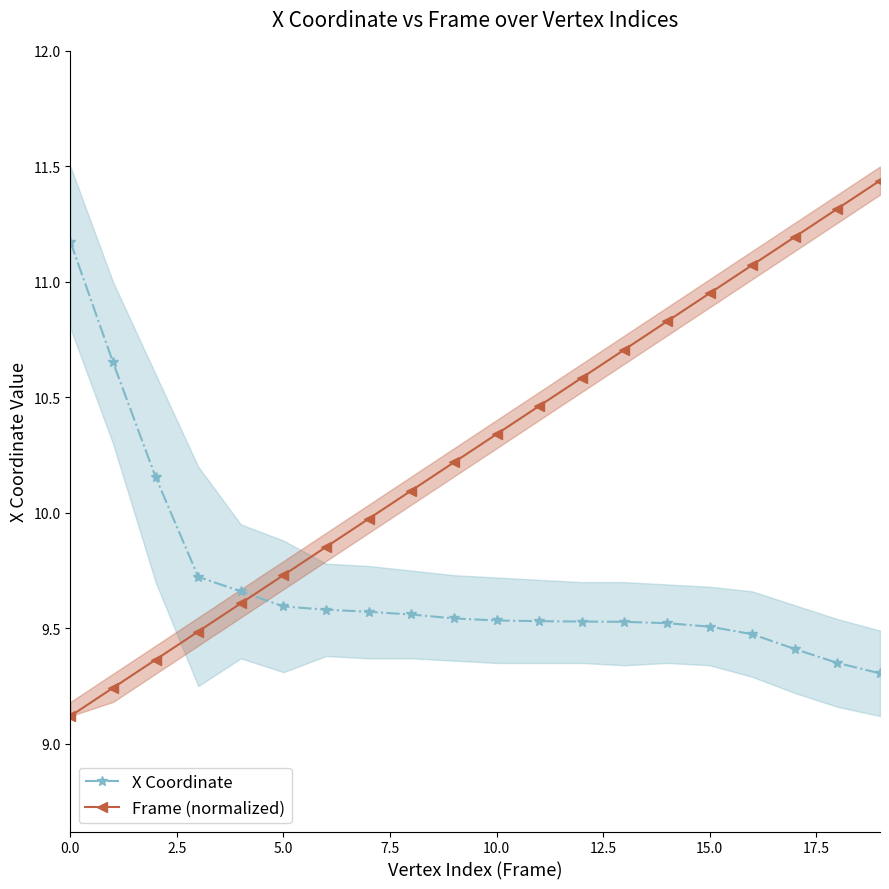

The value of X Coordinate at 15.0 is 2.2. True or false?

False